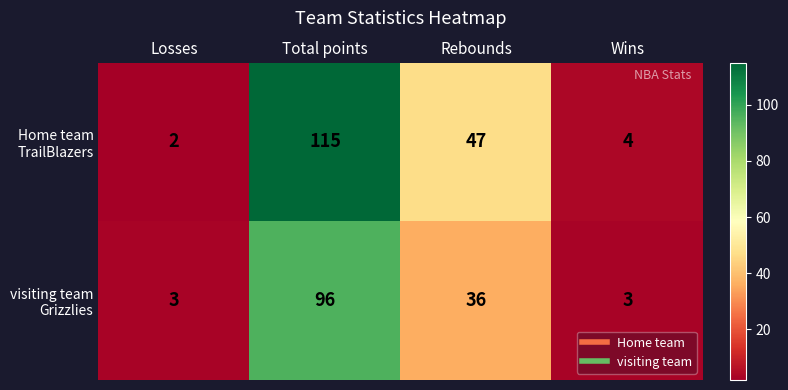

At which category is the sum across all series the highest?

Total points